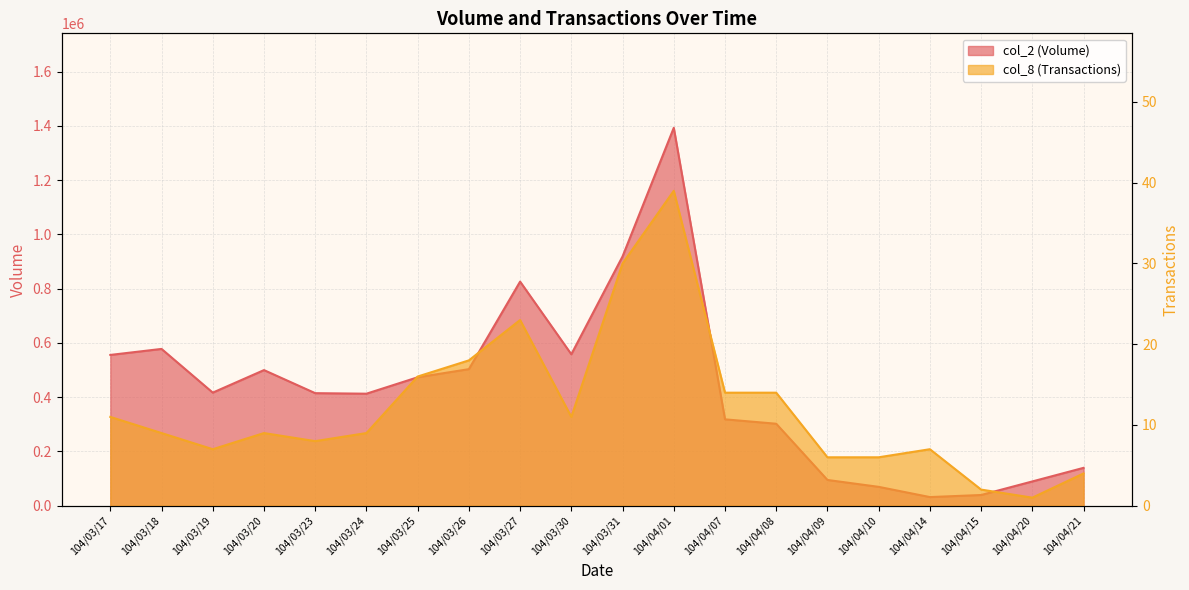

What is the sum of the col_2 (Volume) values at 104/04/10 and 104/04/01?

1462790